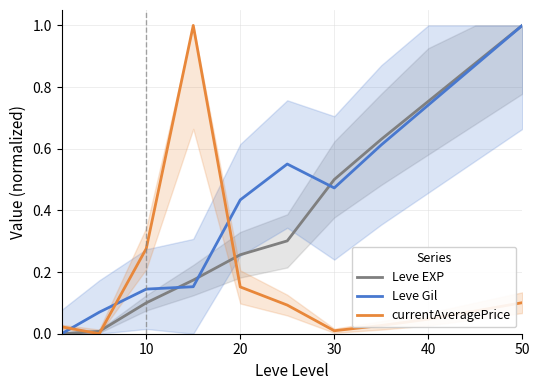

Which series ends up on top after the final intersection of Leve Gil and currentAveragePrice?

Leve Gil